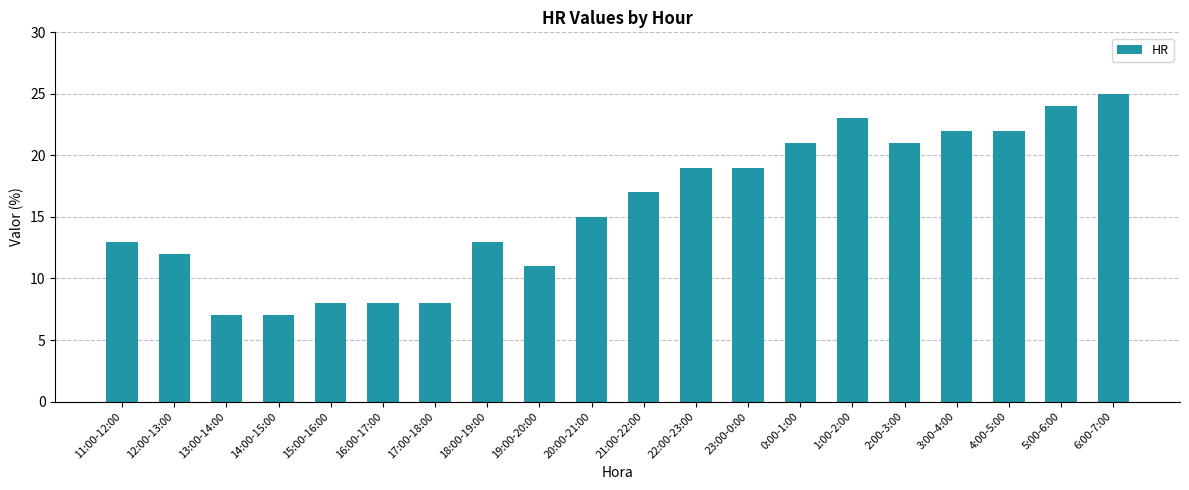

How many data points are less than 17?

10